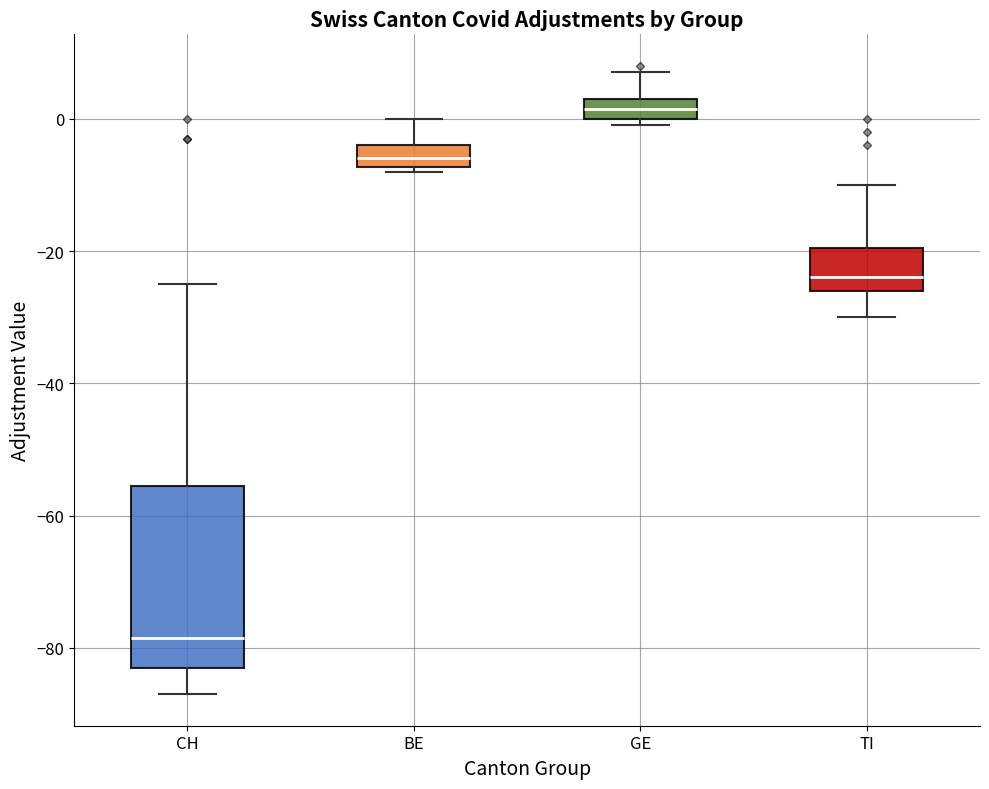

Where does the median line of the box for BE sit on the y-axis? The values are not printed on the chart, so give them approximately, as read against the axis.

-6